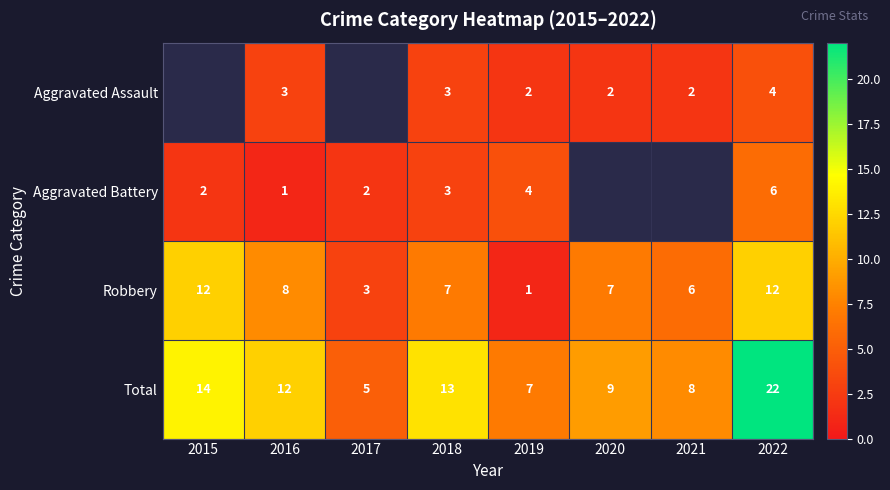

What is the difference between the maximum and minimum values in the Total series?

17